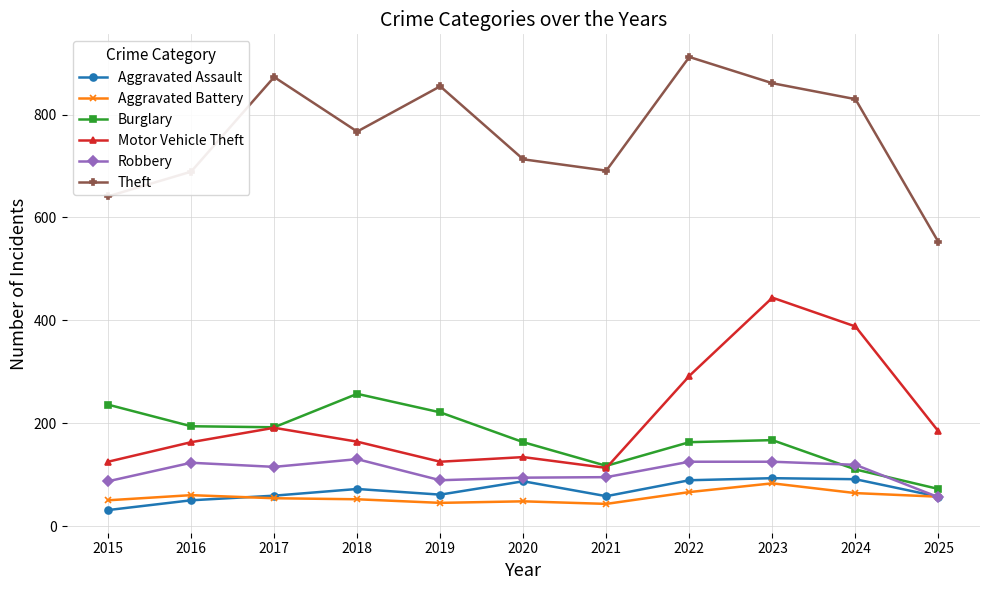

True or false: Theft has a value of 1304 at 2024.

False